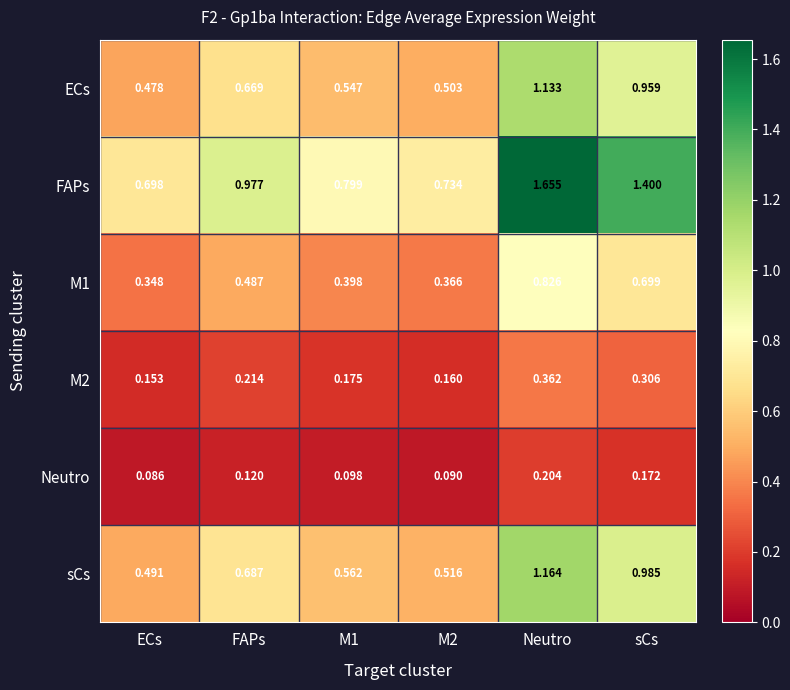

Which series has the largest range (max minus min)?

FAPs